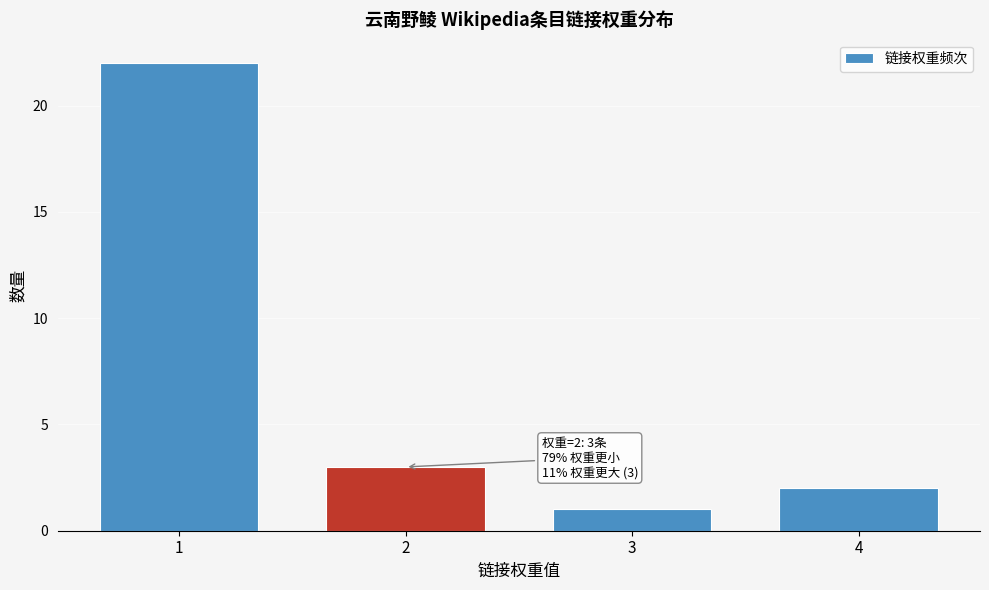

Reading left to right, extract all data points from this chart.

1=22	2=3	3=1	4=2